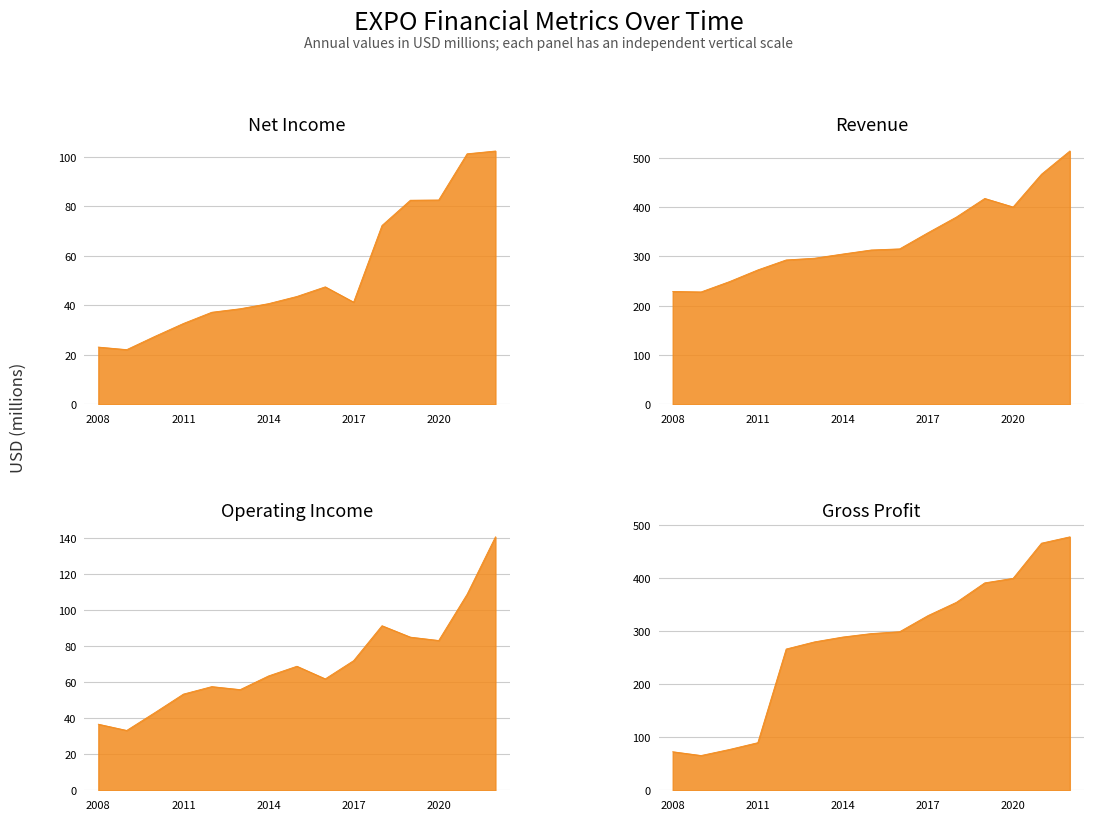

At how many categories does at least one series exceed 55?

15